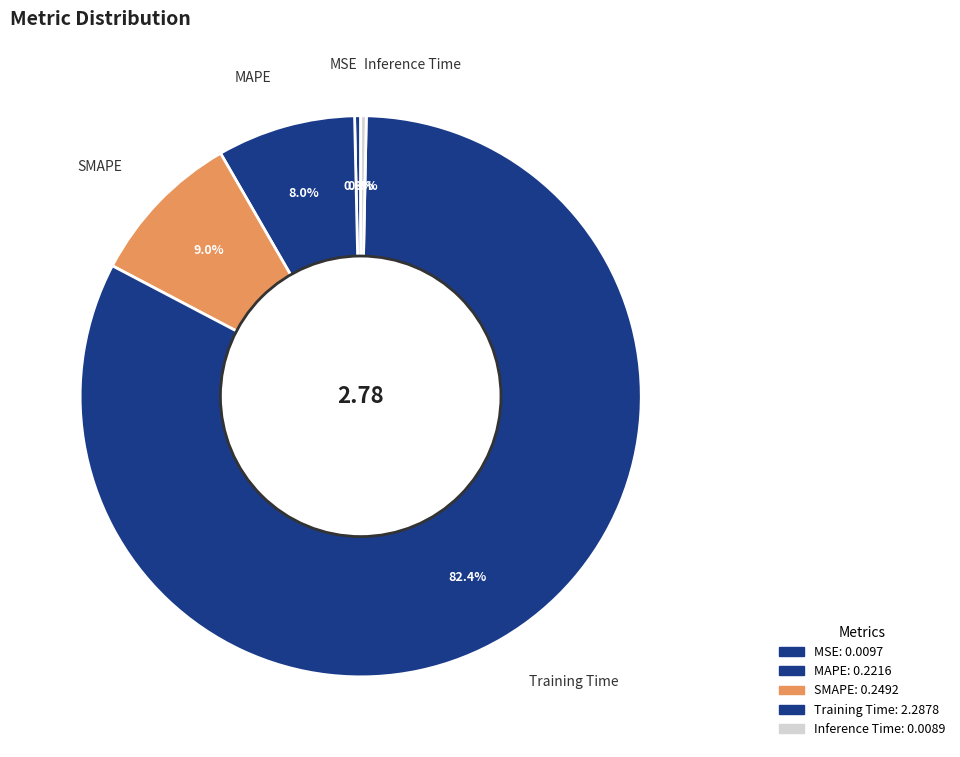

What is the change in value from MSE to SMAPE?

+0.2